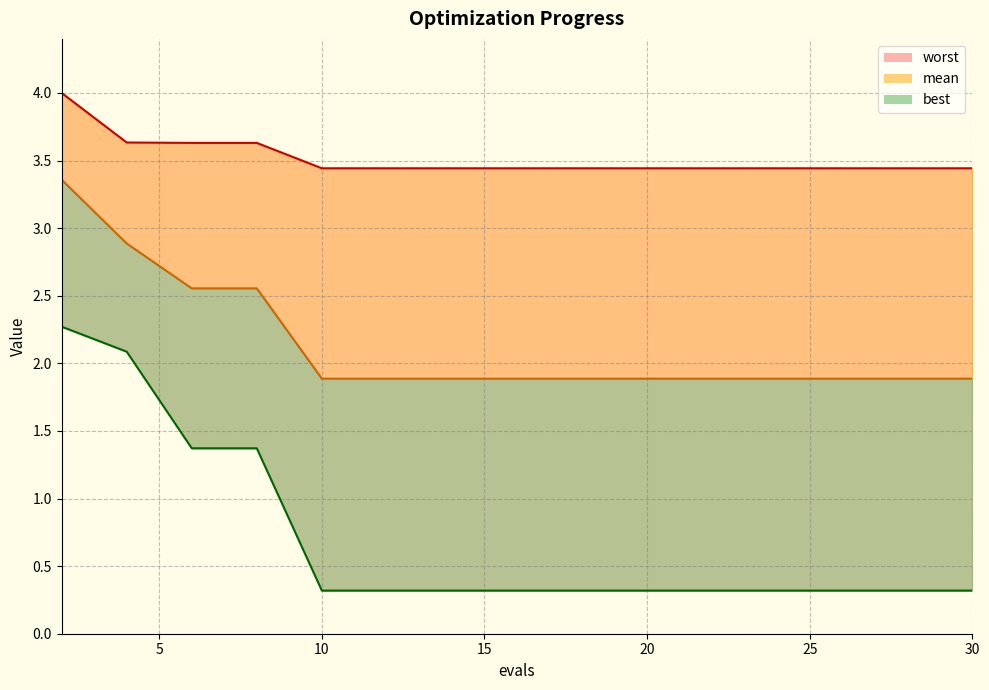

True or false: mean and worst cross at least once.

False